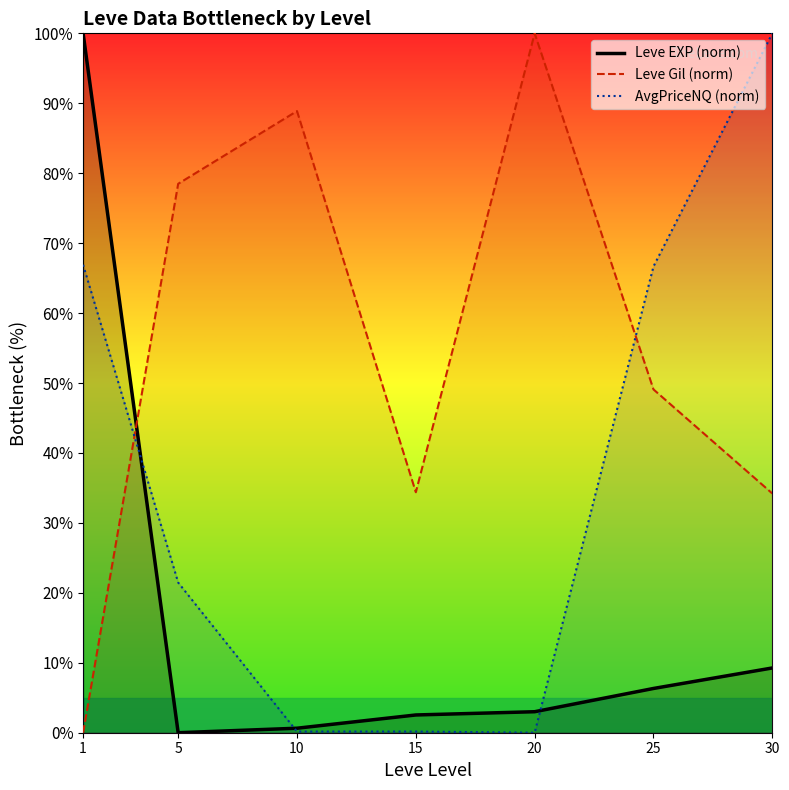

How many interior local valleys does the Leve EXP (norm) series have?

1